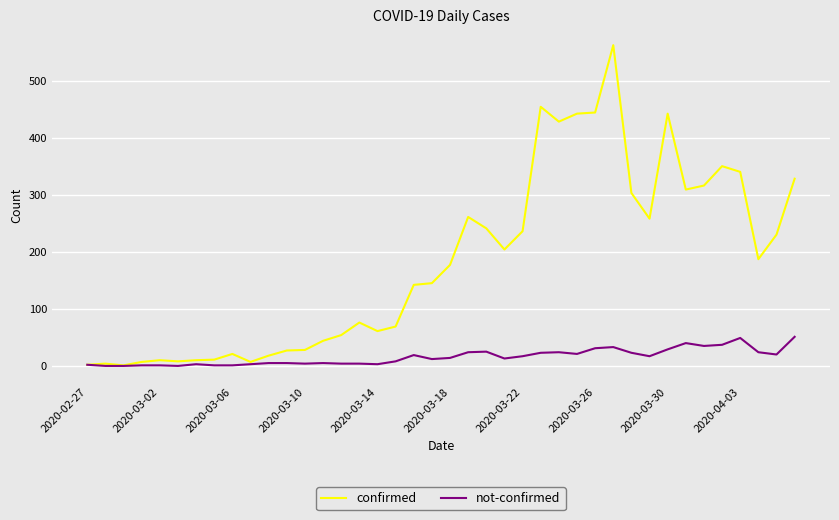

Which series has the largest total across all categories?

confirmed